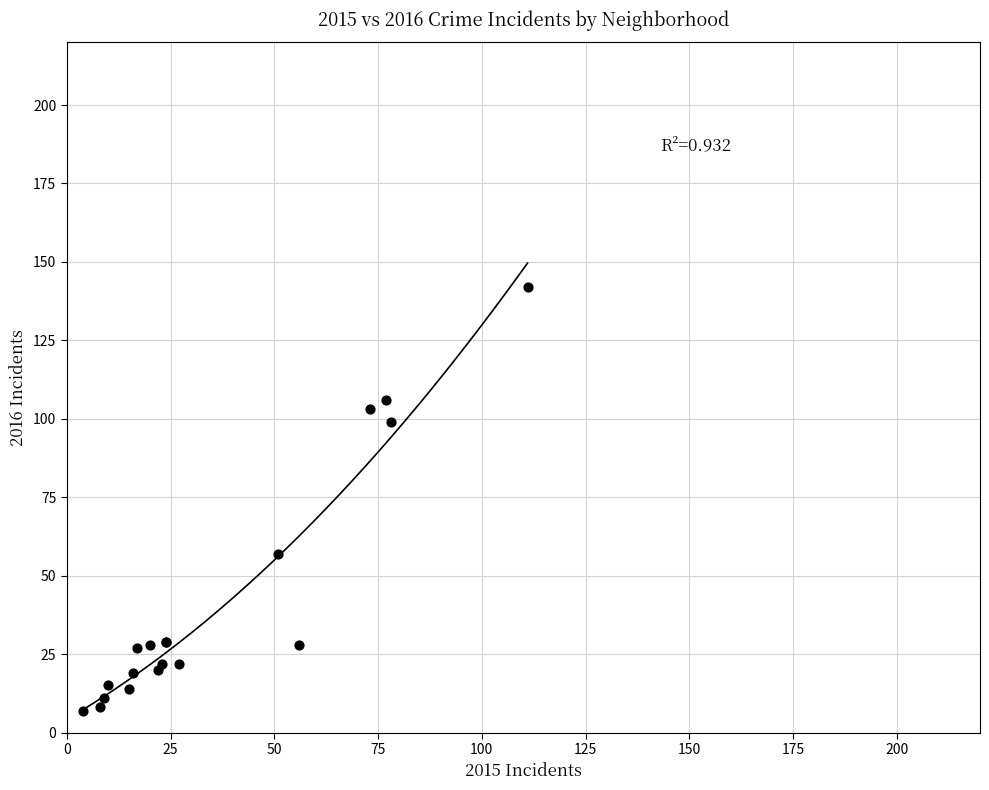

What Y value in the scatter plot is closest to 74?

57